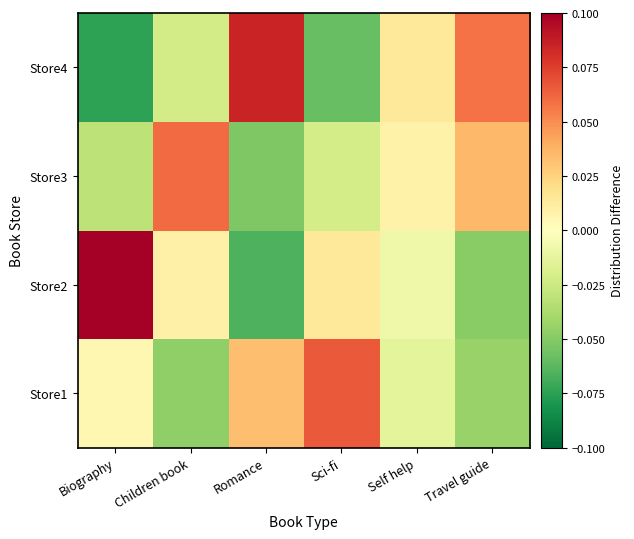

What is the minimum value shown in the chart?

-0.1